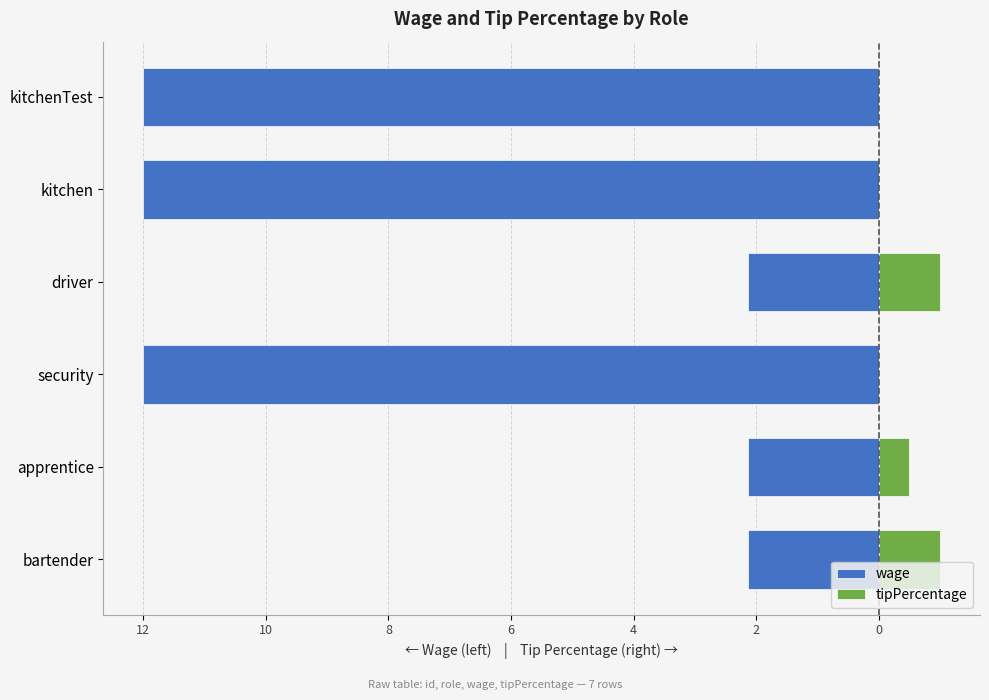

The wage series shows -12.0 at kitchenTest. True or false?

True